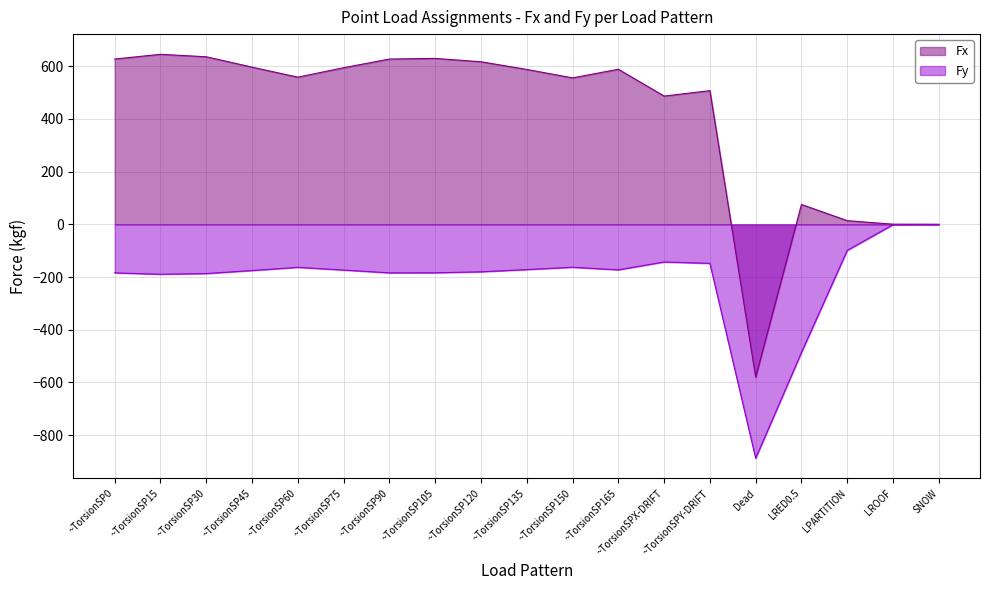

True or false: Fx and Fy cross at least once.

False